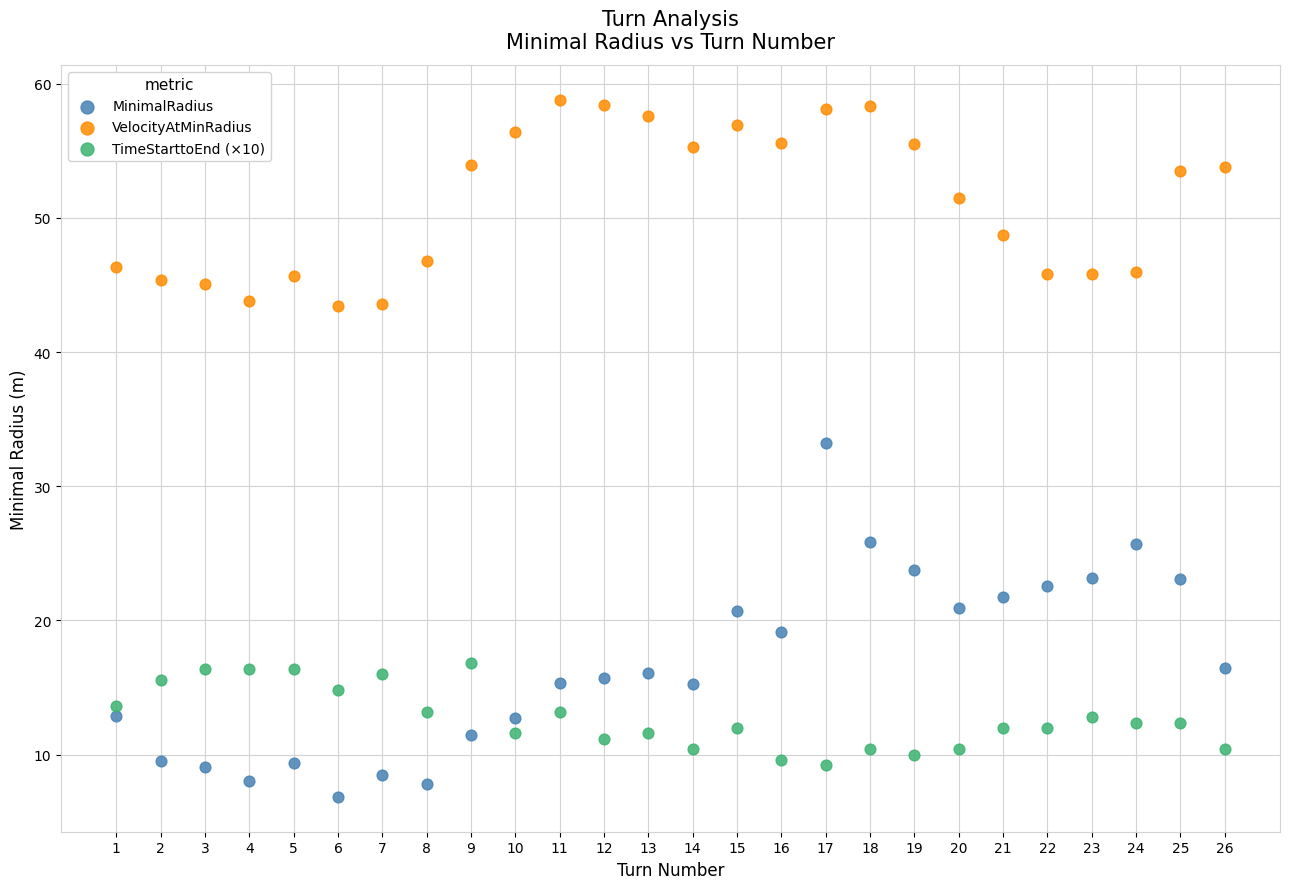

Across all series, what Y value is closest to 32?

33.3